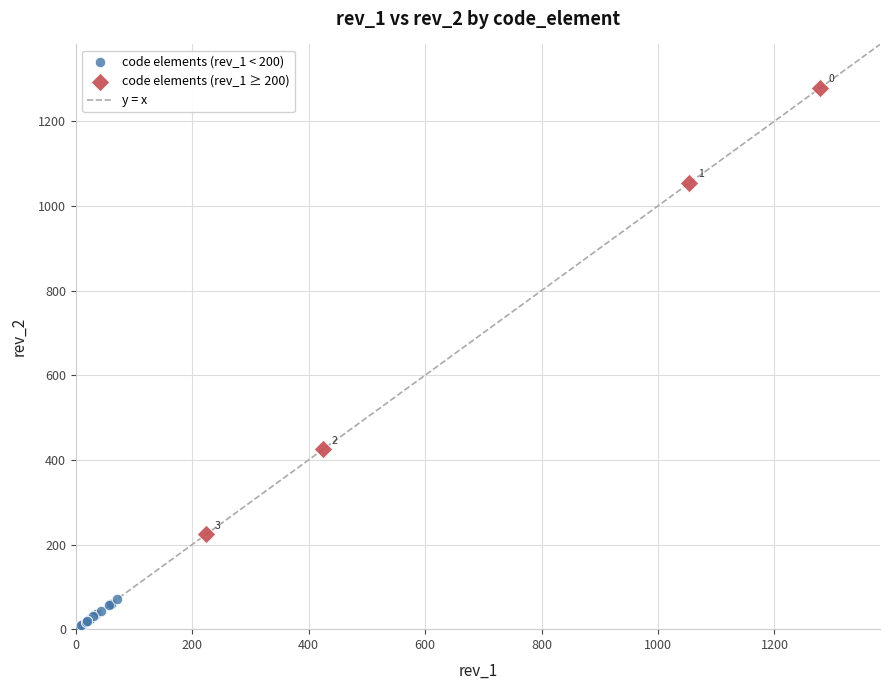

Which series contains the highest Y value?

code elements (rev_1 ≥ 200)